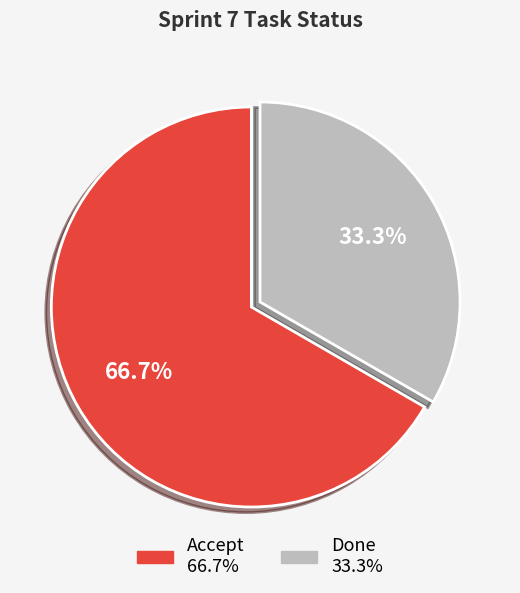

What is the ratio of the value at Done to the value at Accept?

0.5